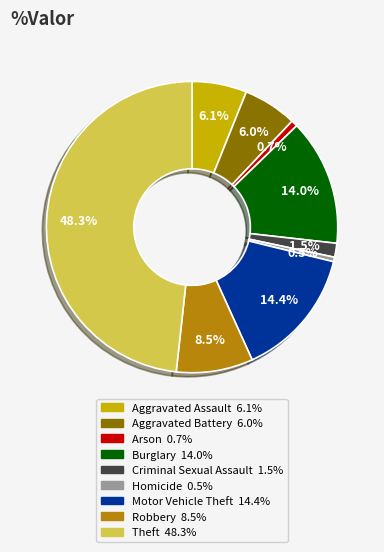

Which has a higher value, Criminal Sexual Assault or Arson?

Criminal Sexual Assault